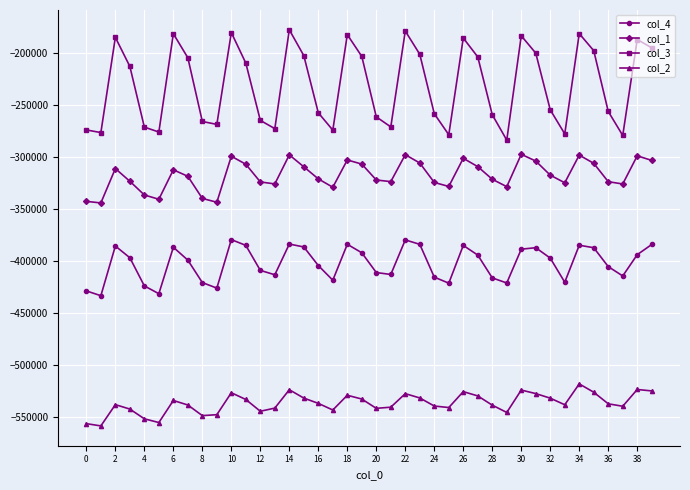

What is the value of the col_1 point at the 27th from the left?

-301002